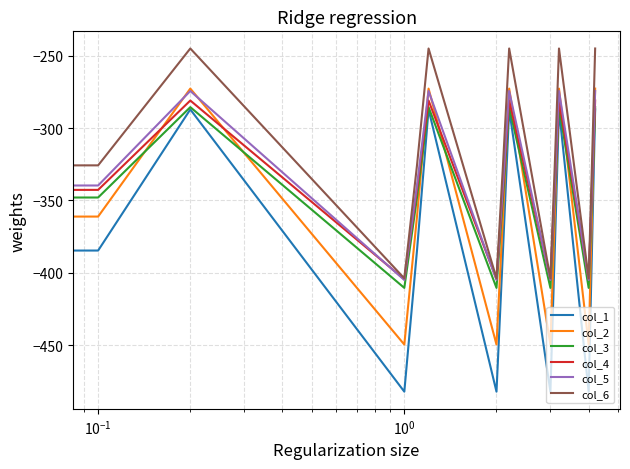

What is the highest value of the col_2 series?

-272.7